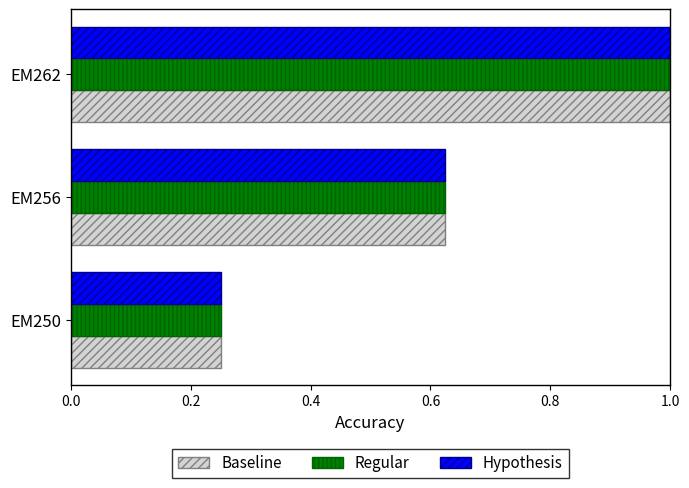

The Regular series shows 0.4 at EM250. True or false?

False